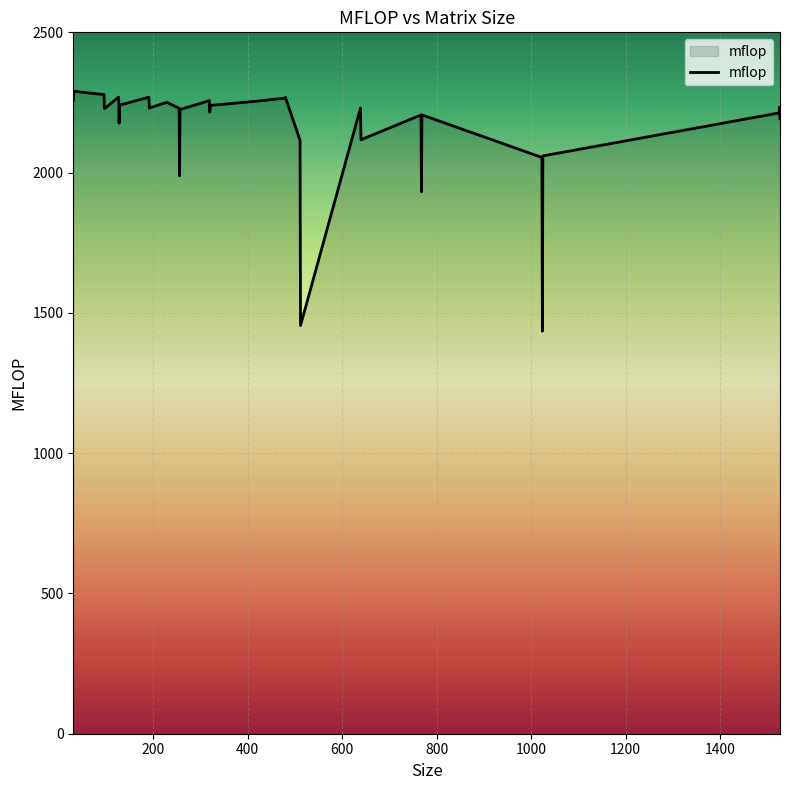

What is the maximum value shown in the chart?

2289.9